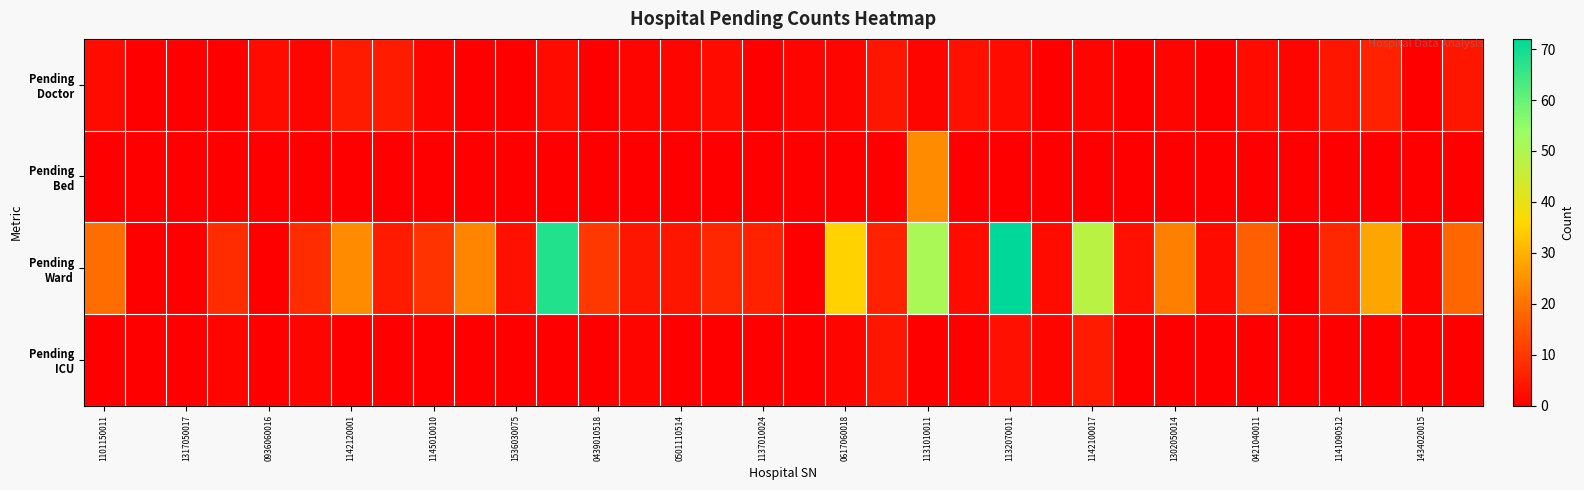

Count the number of categories in the chart.

34